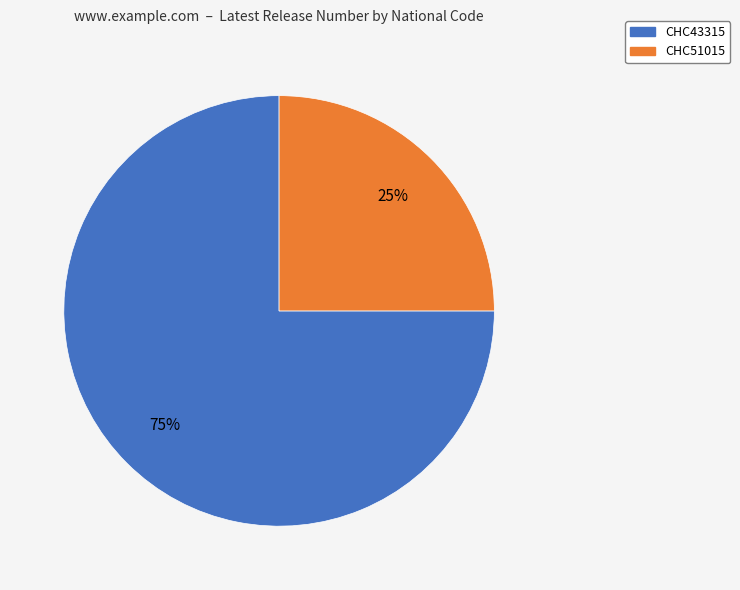

Which slice is the largest?

CHC43315